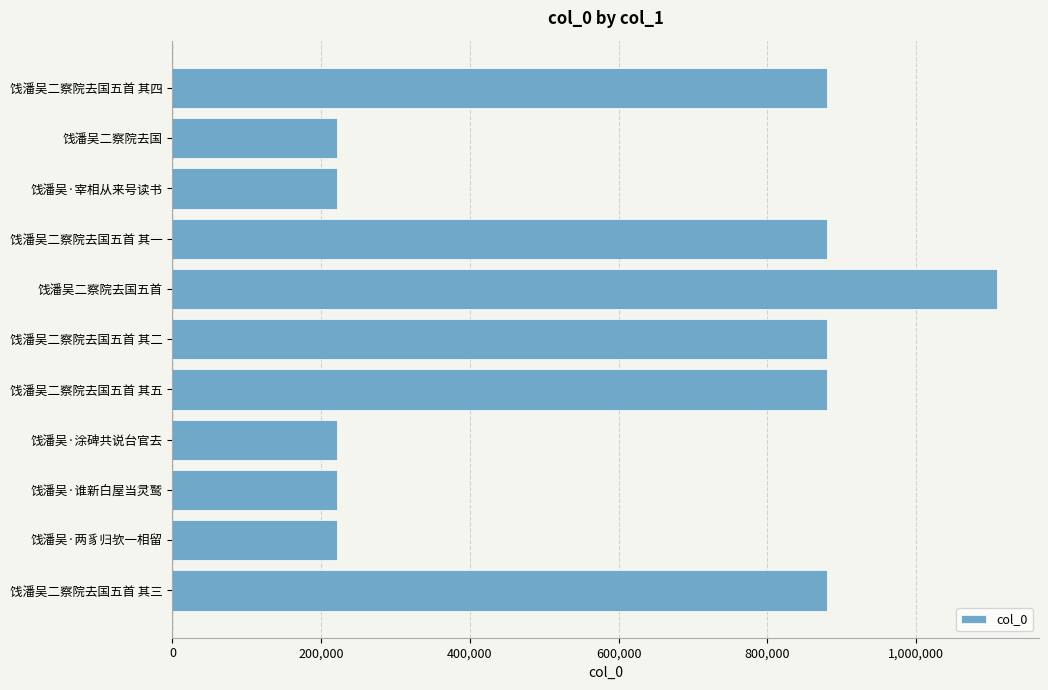

At which category does the chart reach its peak across all series?

饯潘吴二察院去国五首